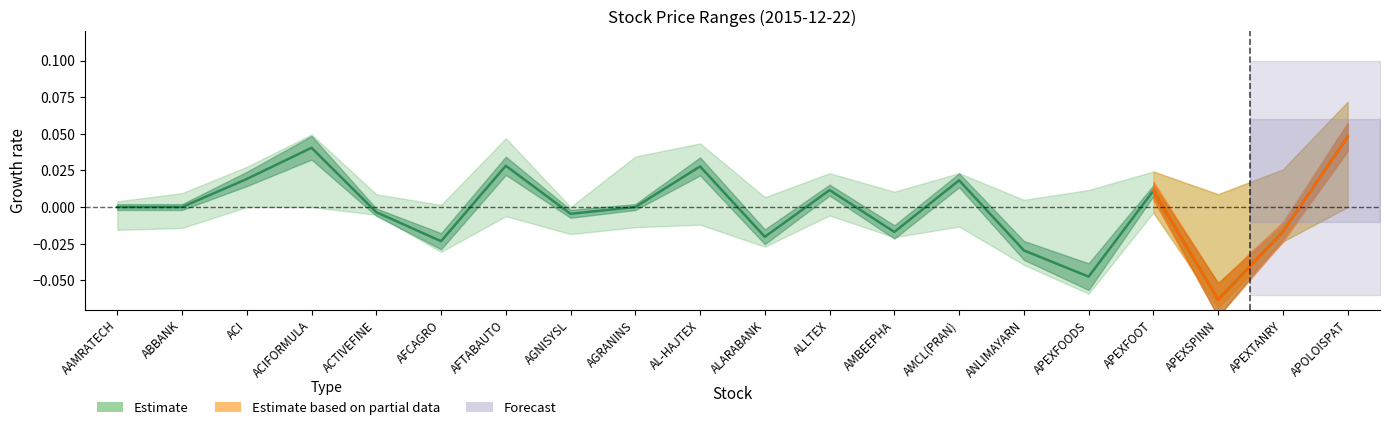

How many data points does each series have?

20